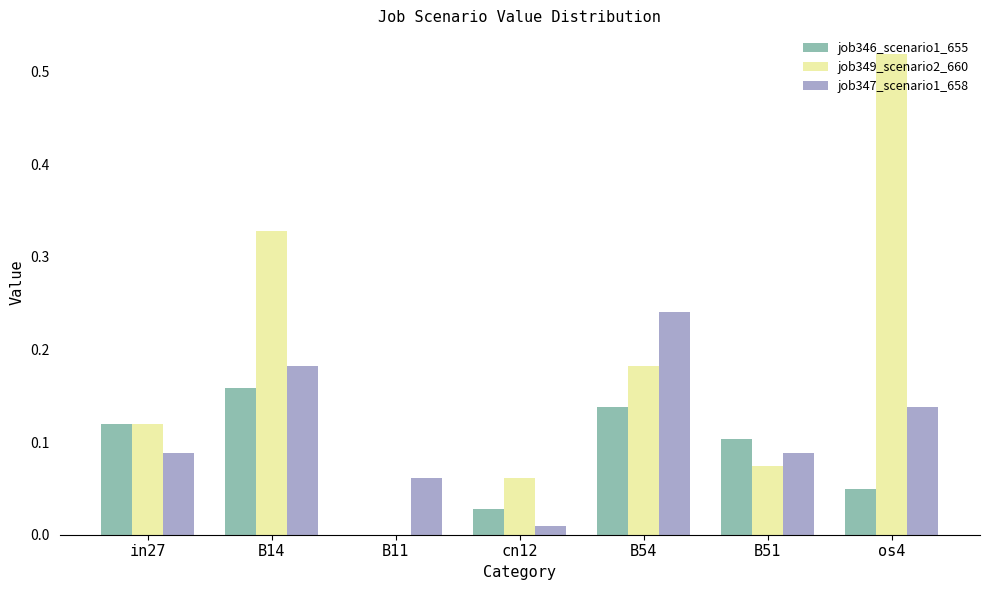

Between in27 and B54, which series saw the biggest shift?

job347_scenario1_658